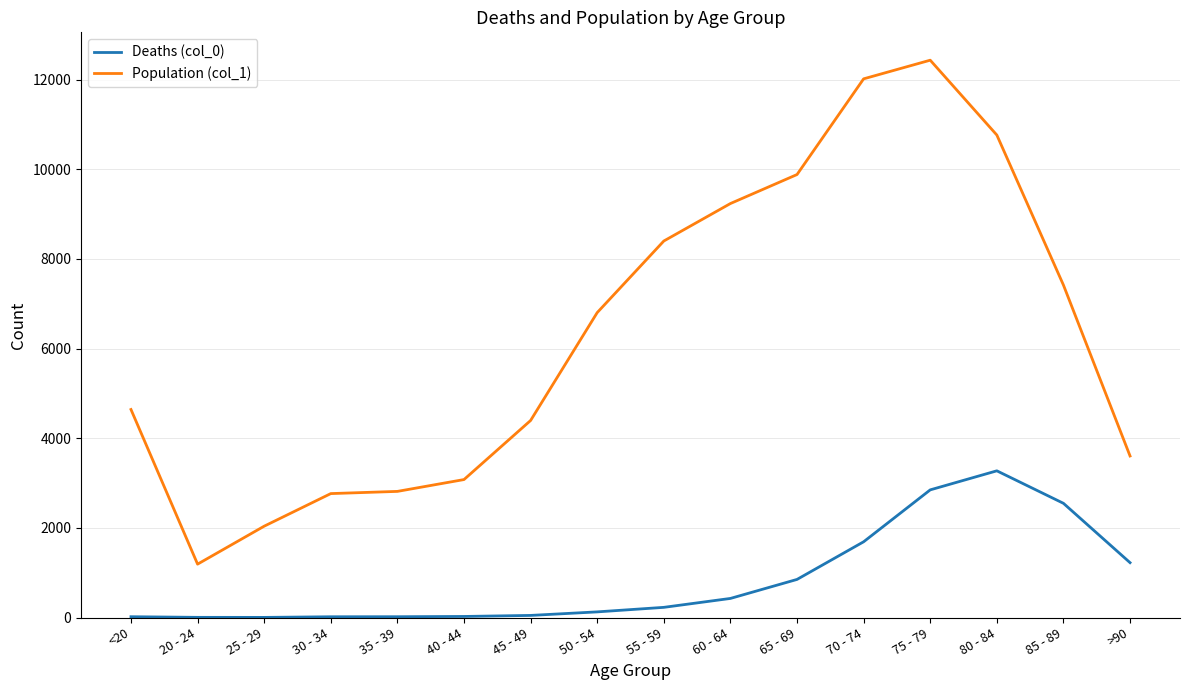

At which category does Population (col_1) reach its first local valley?

20 - 24